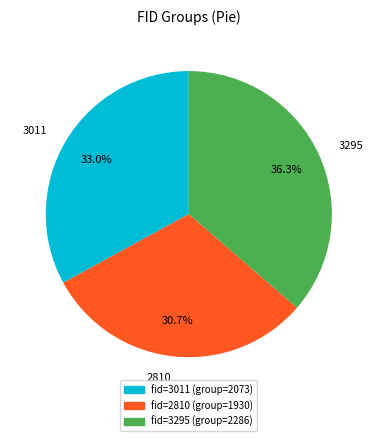

Which has a higher value, 3011 or 2810?

3011